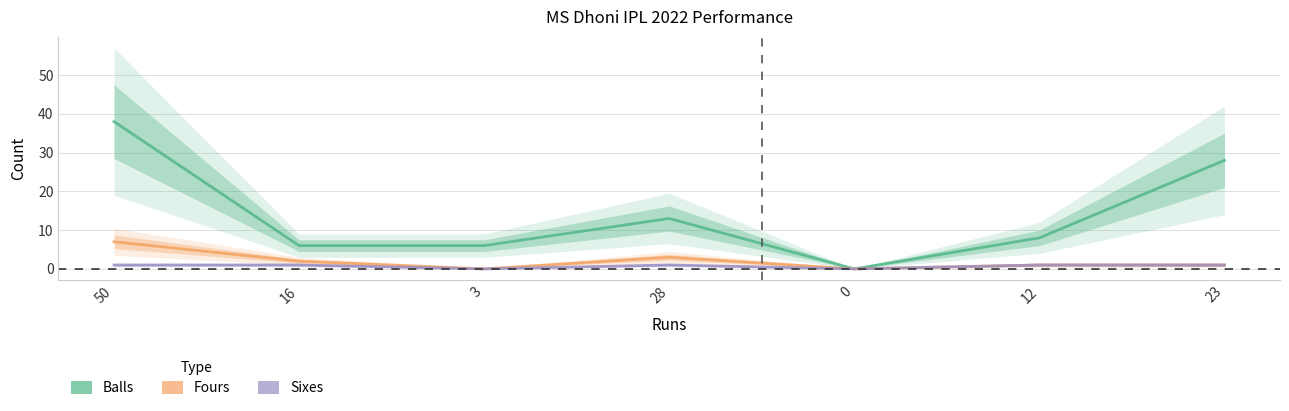

What is the average value of the fours series?

2